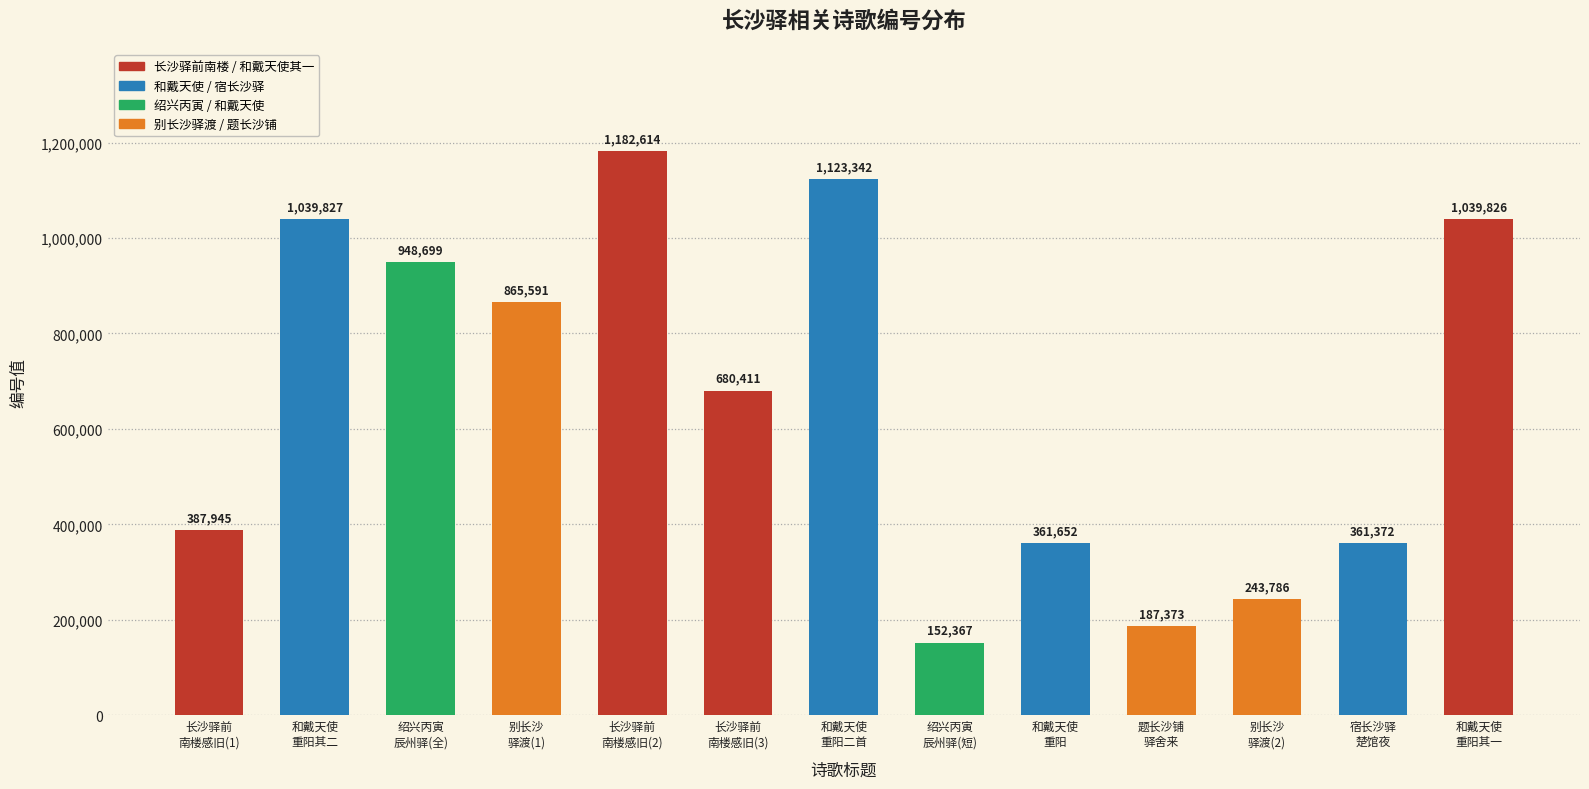

Reading right to left, transcribe all the data shown in this chart.

1039826	361372	243786	187373	361652	152367	1123342	680411	1182614	865591	948699	1039827	387945